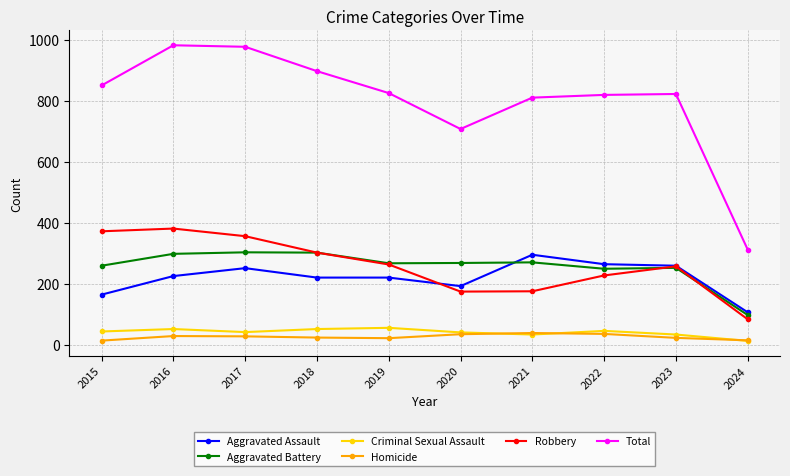

What is the difference between the highest and lowest values at 2017?

951